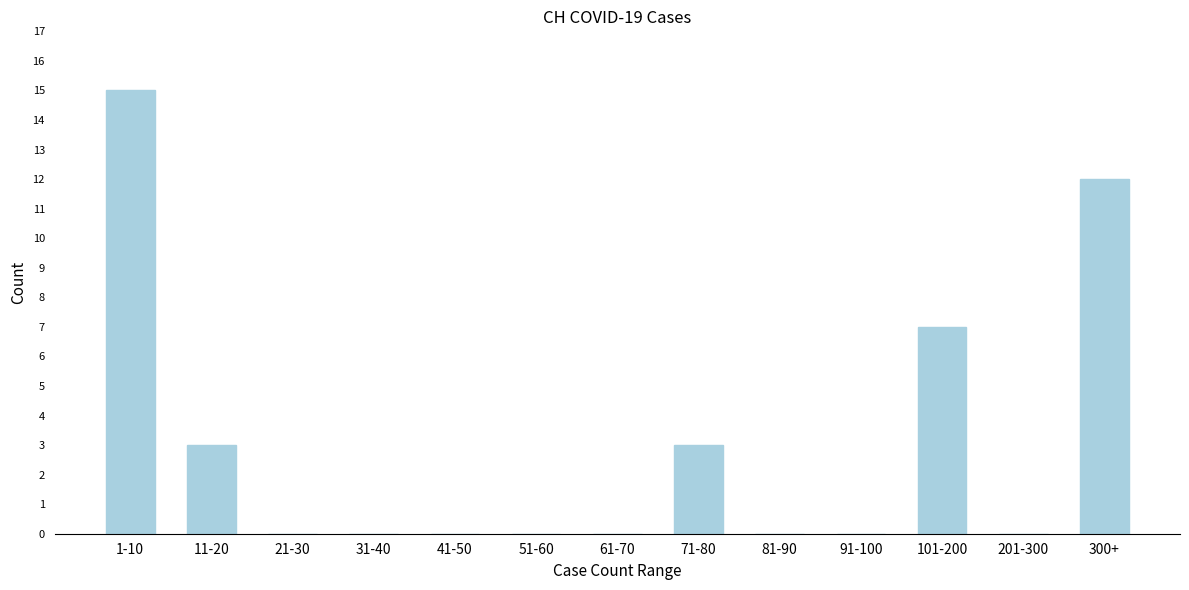

Reading left to right, extract all data points from this chart.

1-10=15	11-20=3	21-30=0	31-40=0	41-50=0	51-60=0	61-70=0	71-80=3	81-90=0	91-100=0	101-200=7	201-300=0	300+=12